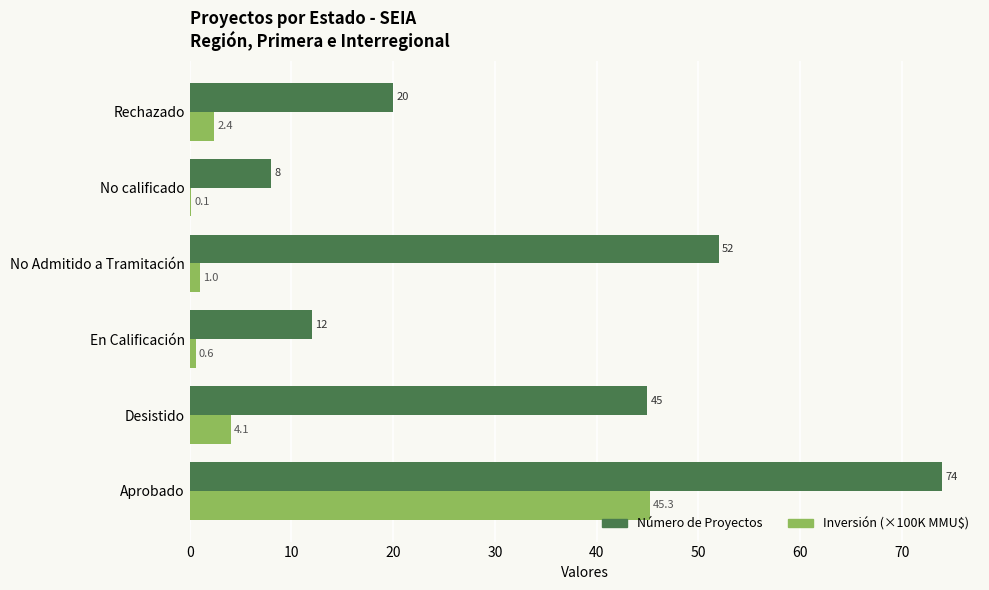

What is the maximum value for Inversión (×100K MMU$)?

45.3